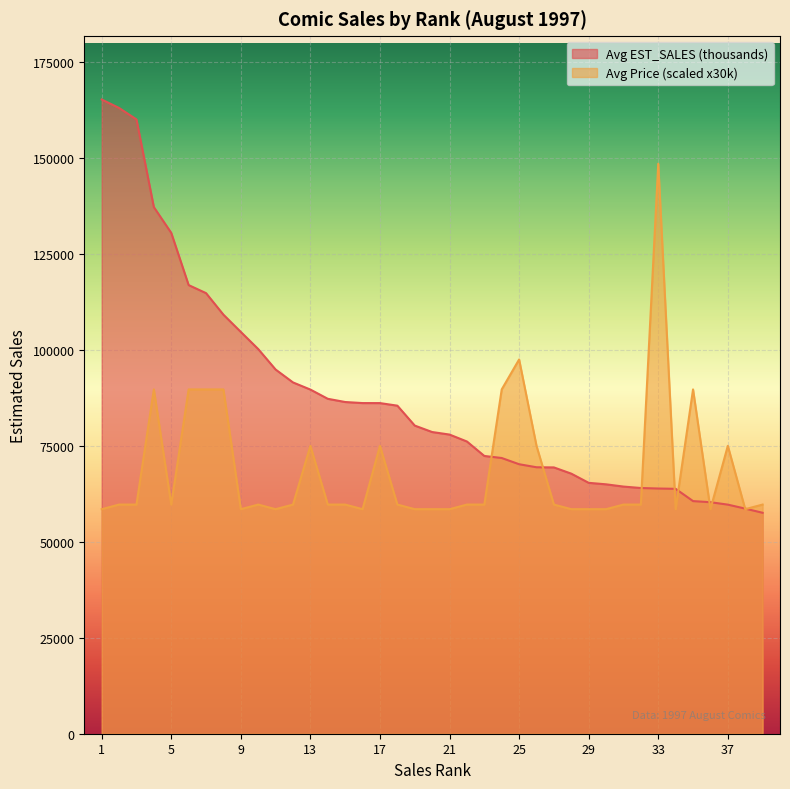

Rank the categories by Avg EST_SALES (thousands) value from lowest to highest.

39, 38, 37, 36, 35, 34, 33, 32, 31, 30, 29, 28, 27, 26, 25, 24, 23, 22, 21, 20, 19, 18, 17, 16, 15, 14, 13, 12, 11, 10, 9, 8, 7, 6, 5, 4, 3, 2, 1